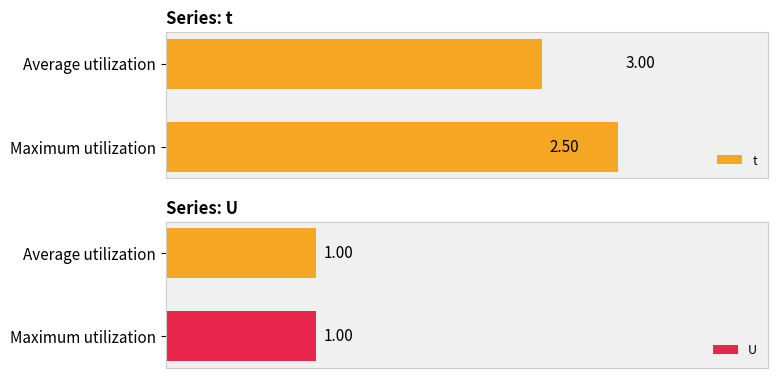

List the labels in order of t value, largest first.

Maximum utilization, Average utilization